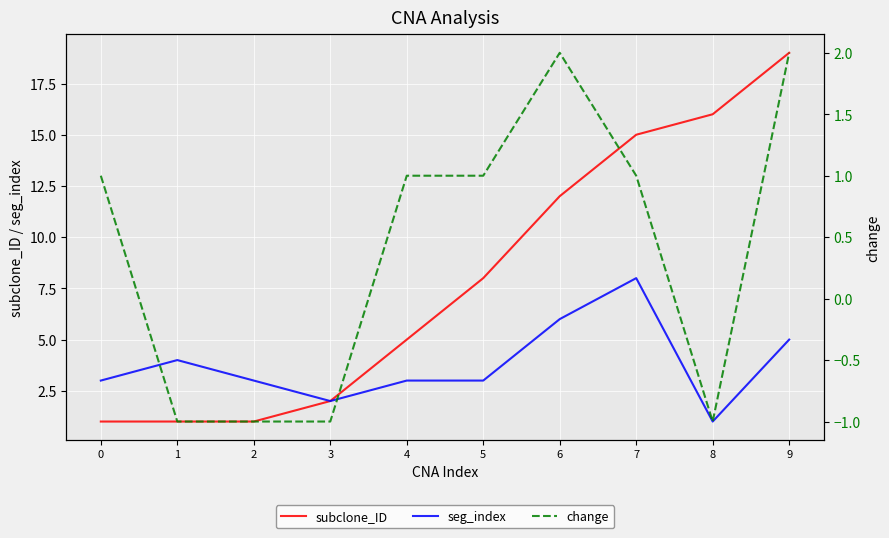

Reading left to right, list all the values displayed in this chart.

subclone_ID: 0=1	1=1	2=1	3=2	4=5	5=8	6=12	7=15	8=16	9=19
seg_index: 0=3	1=4	2=3	3=2	4=3	5=3	6=6	7=8	8=1	9=5
change: 0=1	1=-1	2=-1	3=-1	4=1	5=1	6=2	7=1	8=-1	9=2